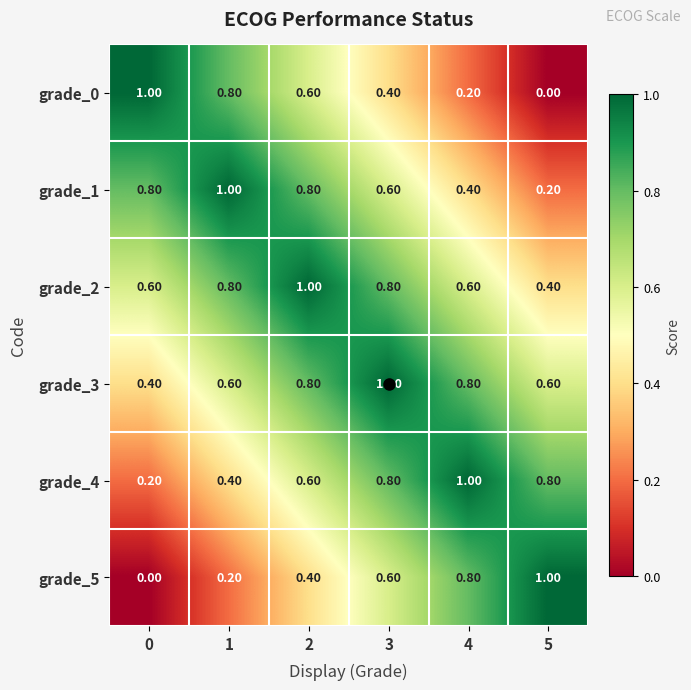

Is the value of grade_2 at 1 greater than the value of grade_3 at 0?

Yes